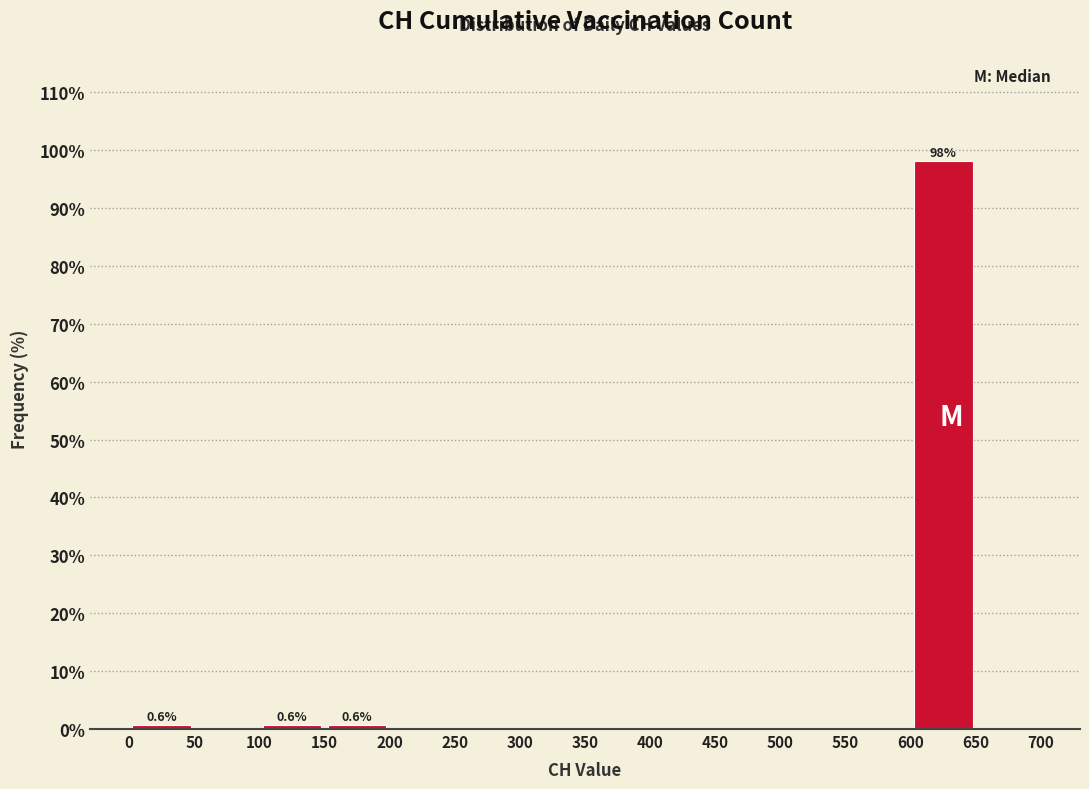

Over which range of the x-axis is the bar tallest?

600 to 650